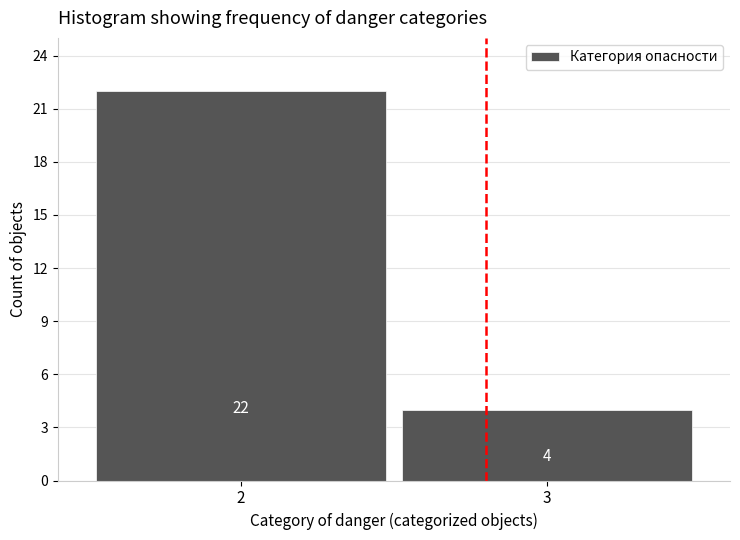

Reading left to right, transcribe all the data shown in this chart.

22	4